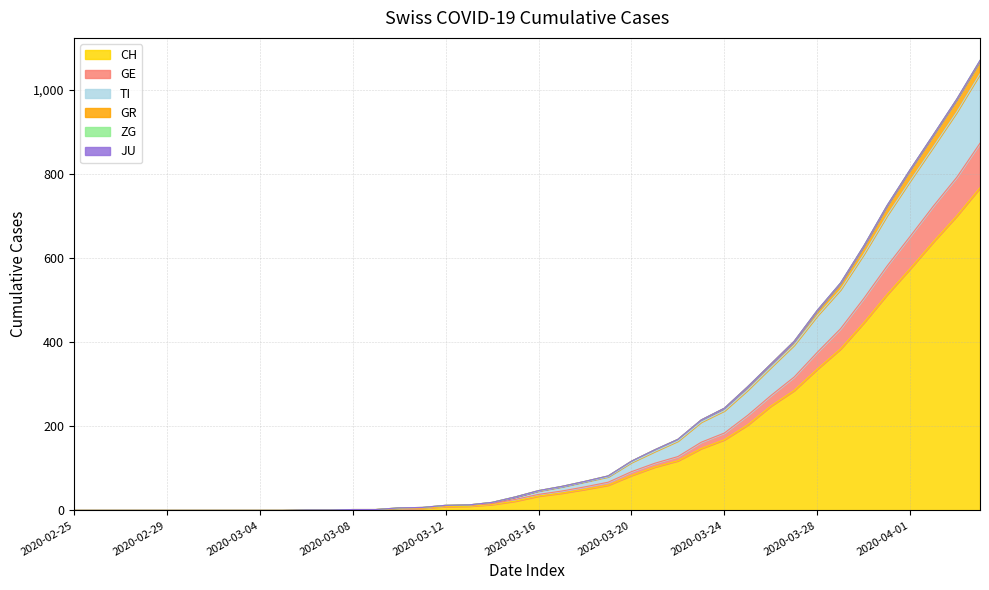

What is the maximum value for CH?

767